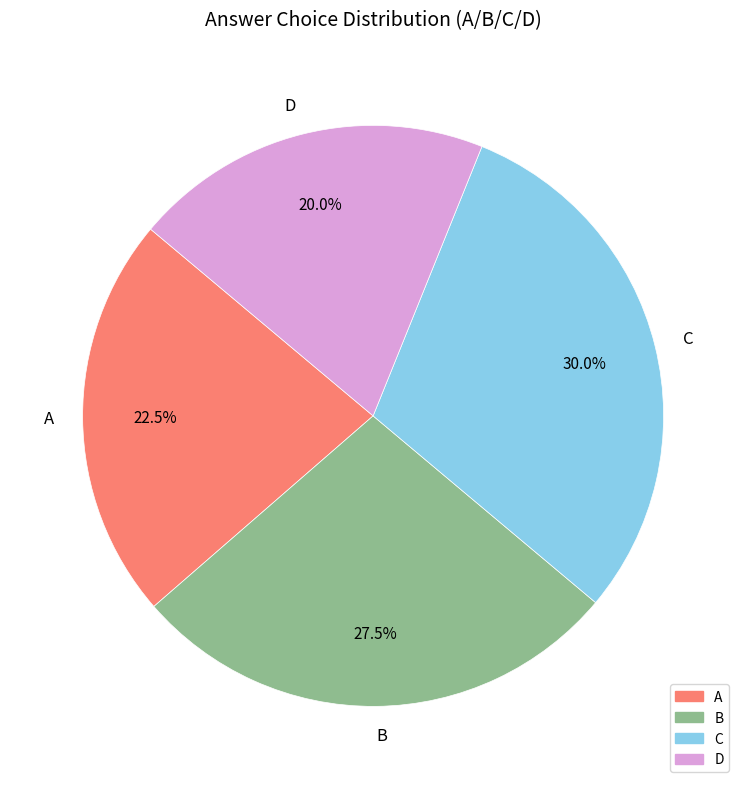

How many segments does this pie chart have?

4